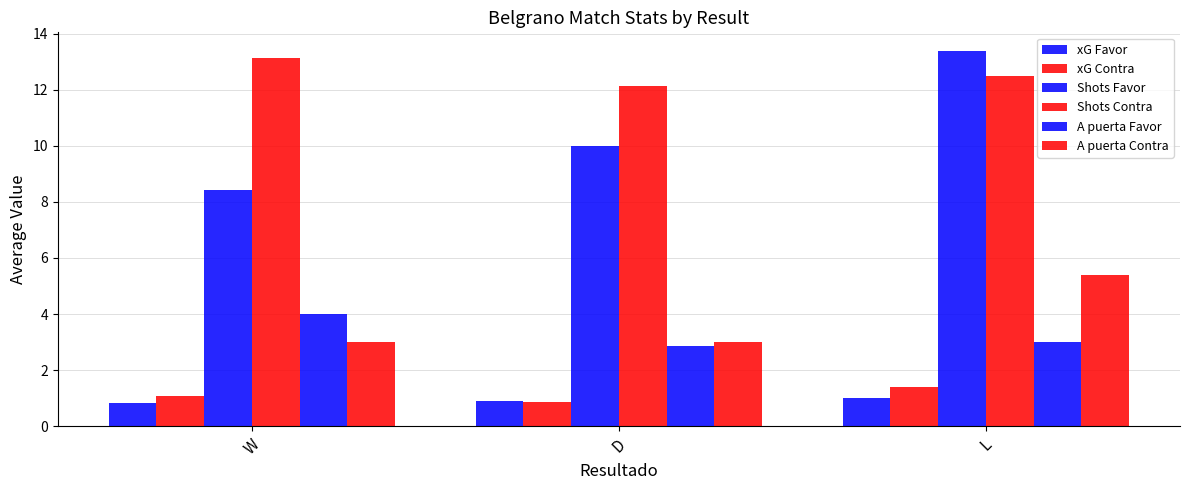

How many bars are there in total?

18